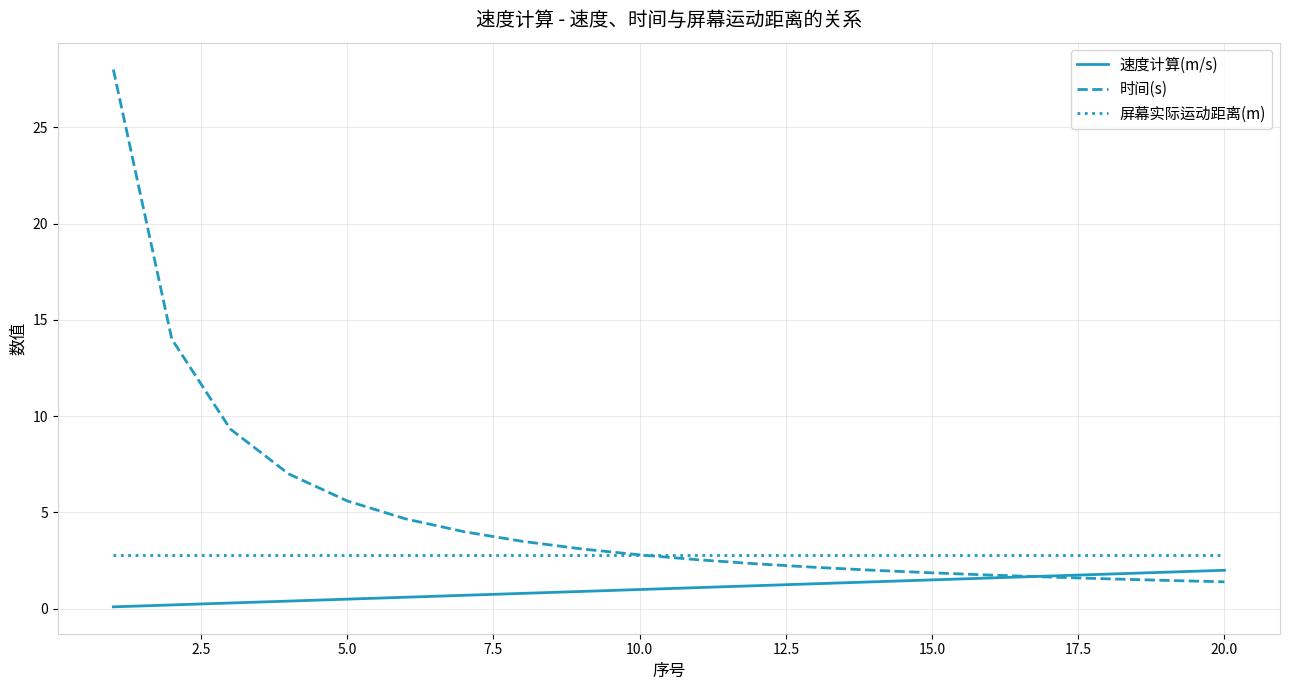

True or false: 屏幕实际运动距离(m) and 速度计算(m/s) cross at least once.

False